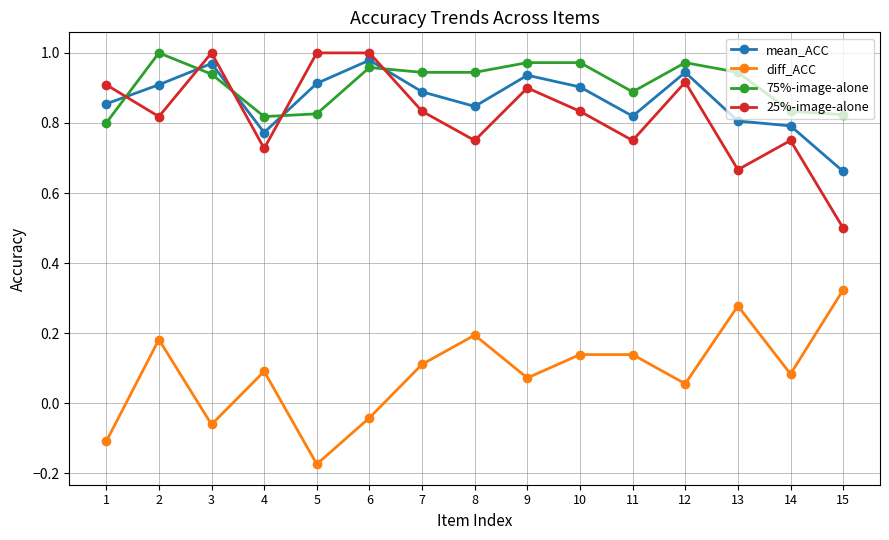

At which label is 25%-image-alone closest to 0?

15